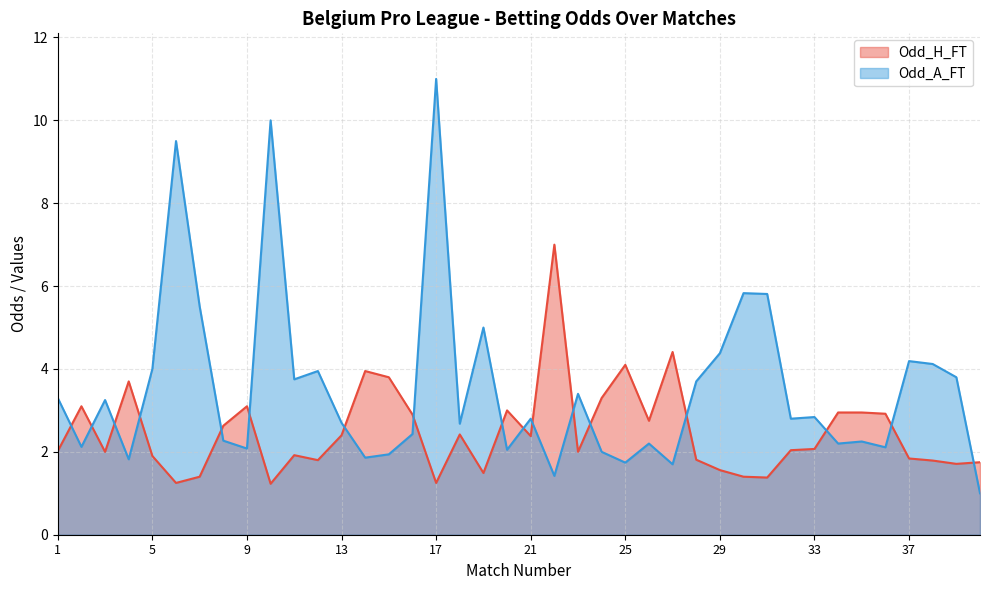

How many series are shown in this chart?

2